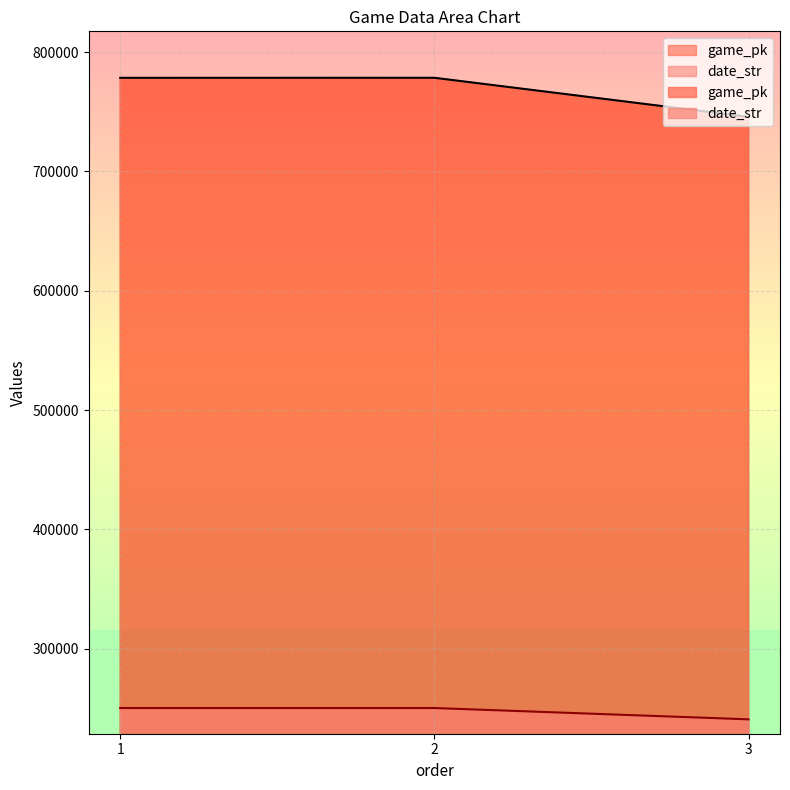

List the labels in order of game_pk value, largest first.

2, 1, 3